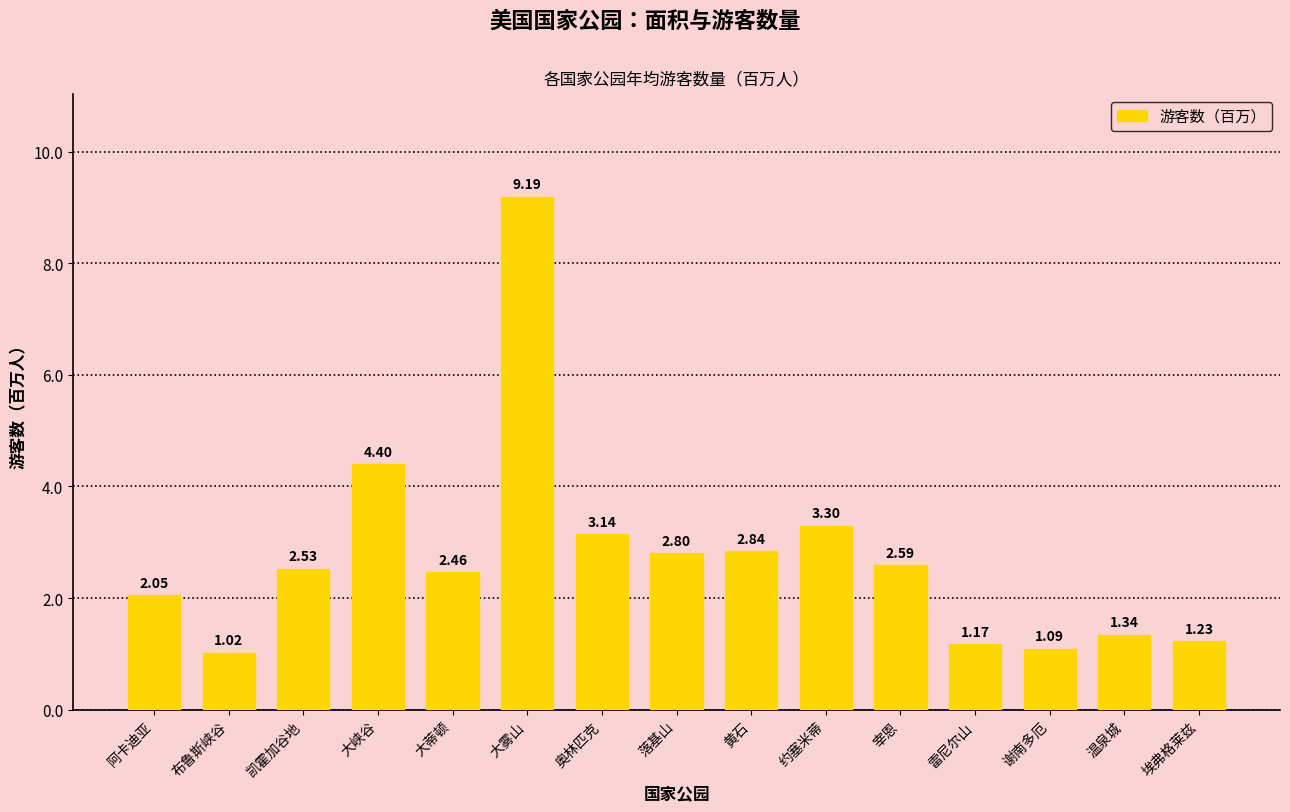

Which has a higher value, 宰恩 or 凯霍加谷地?

宰恩